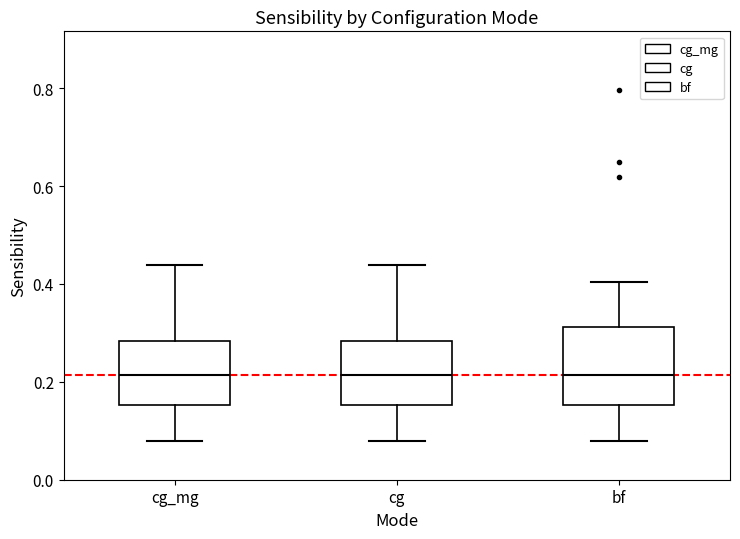

Where does the lower whisker of the box for cg_mg end on the y-axis? The values are not printed on the chart, so give them approximately, as read against the axis.

0.08